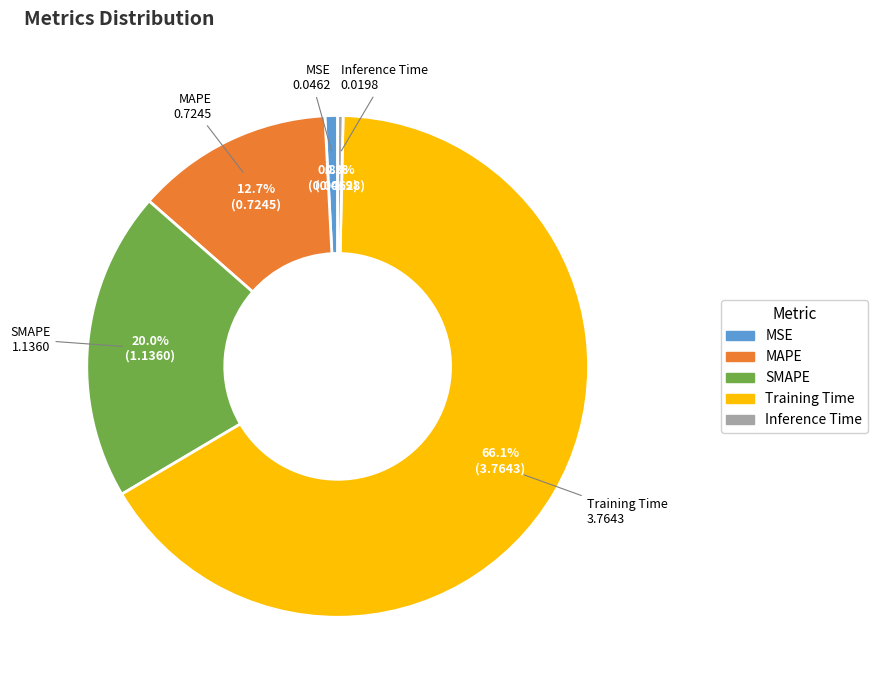

To the nearest percent, what is the difference between the largest and smallest slice percentages?

66%